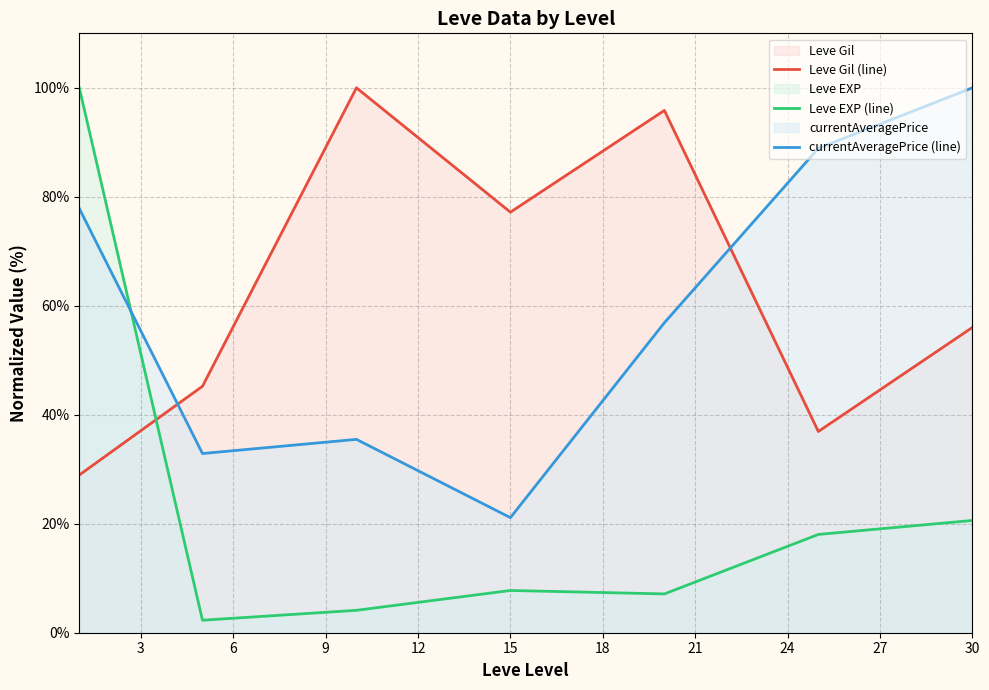

How many data points does each series have?

7